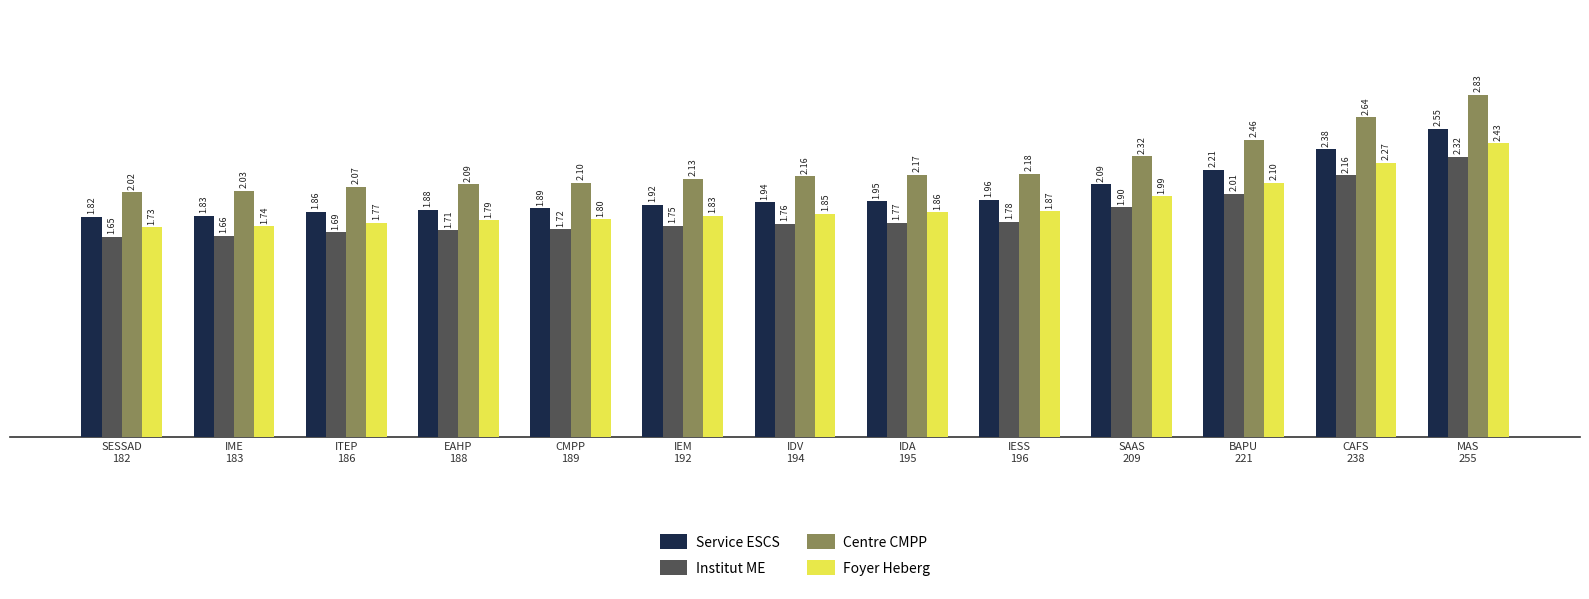

List the series in order of their overall mean, highest first.

Centre CMPP, Service ESCS, Foyer Heberg, Institut ME